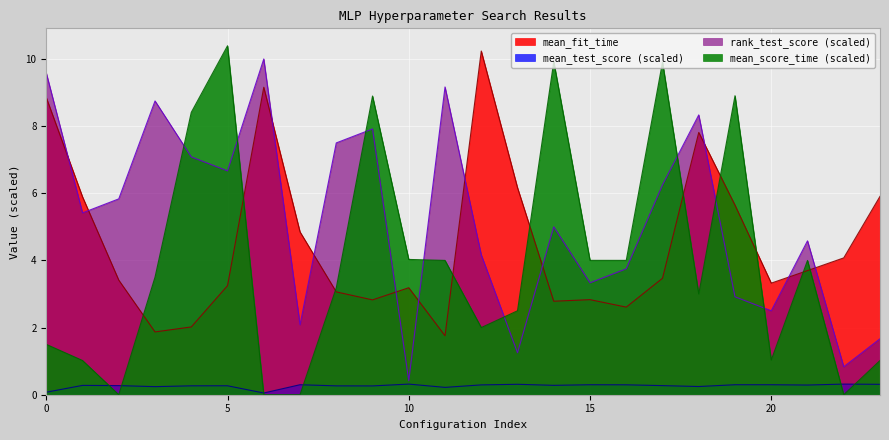

Is the value of mean_fit_time at 18 greater than the value of mean_test_score at 7?

Yes